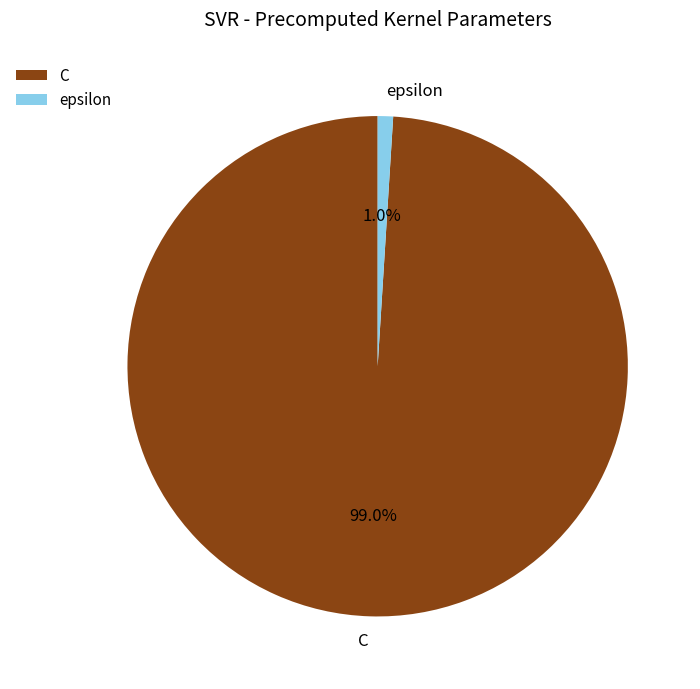

True or false: epsilon accounts for 11% of the total.

False